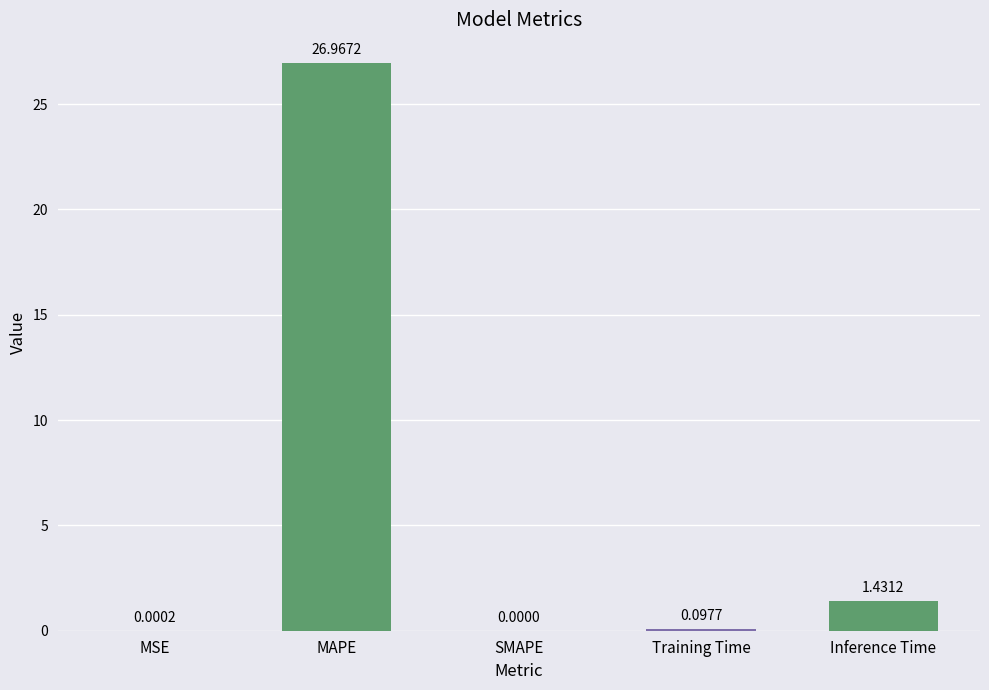

Are the bars horizontal?

No